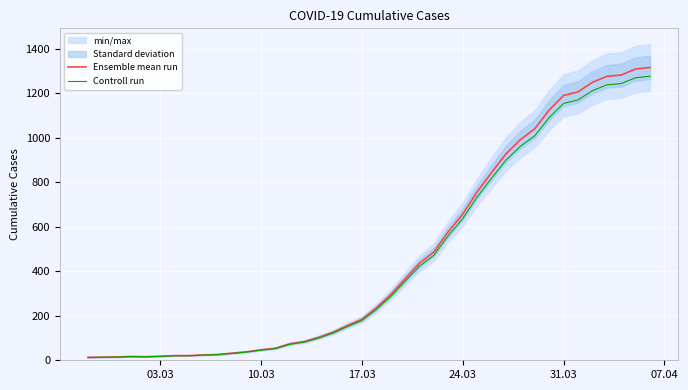

Where is Controll run nearest to the value 645?

24.03